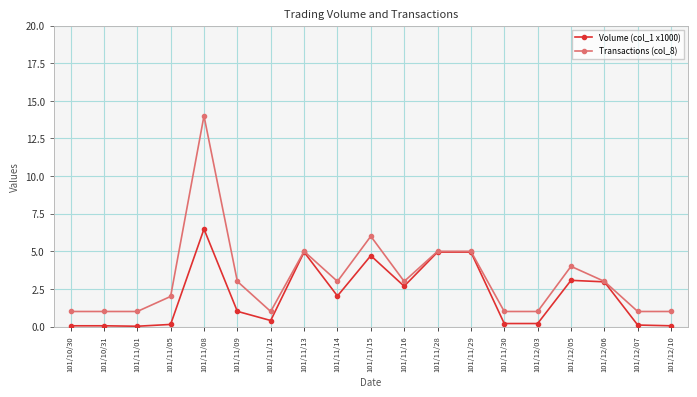

Rank the series at 101/11/09 from lowest to highest value.

Volume (col_1 x1000), Transactions (col_8)